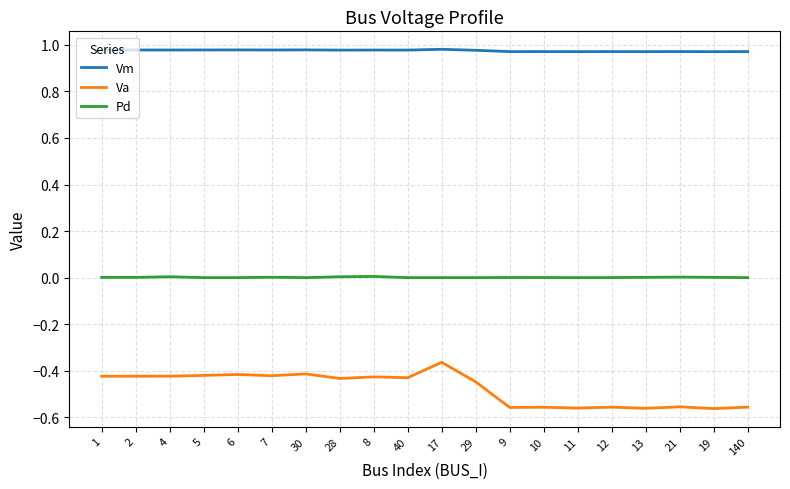

The Pd series shows 0.0 at 13. True or false?

True